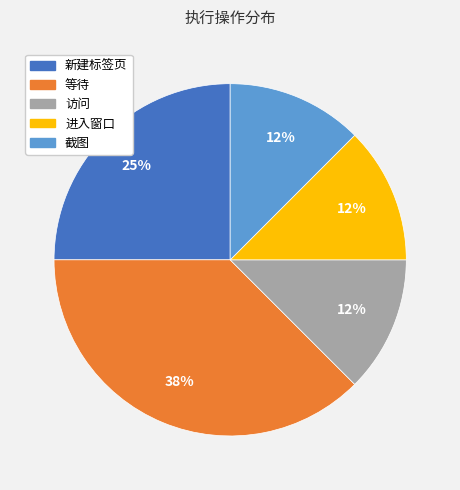

True or false: 截图 accounts for 12% of the total.

True